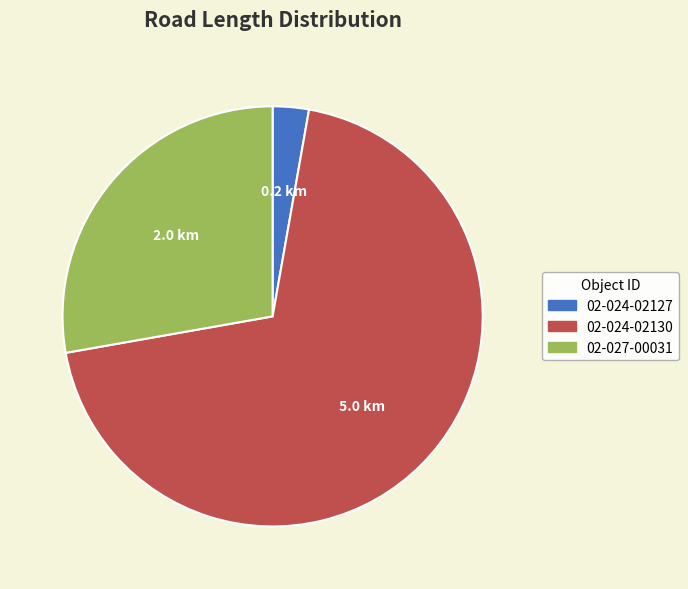

Count the number of slices in the pie.

3